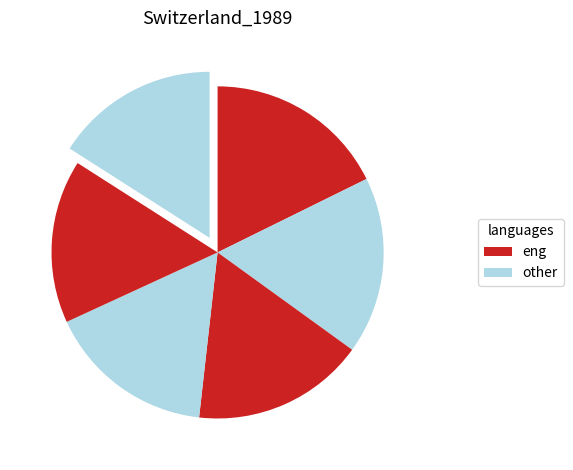

How many slices are in this pie chart?

6